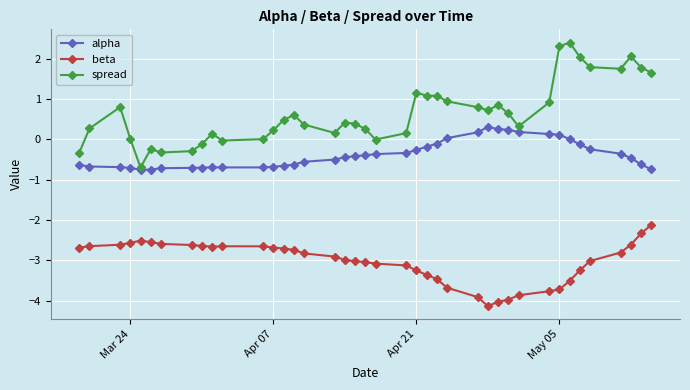

What is the sum of all spread values?

26.6